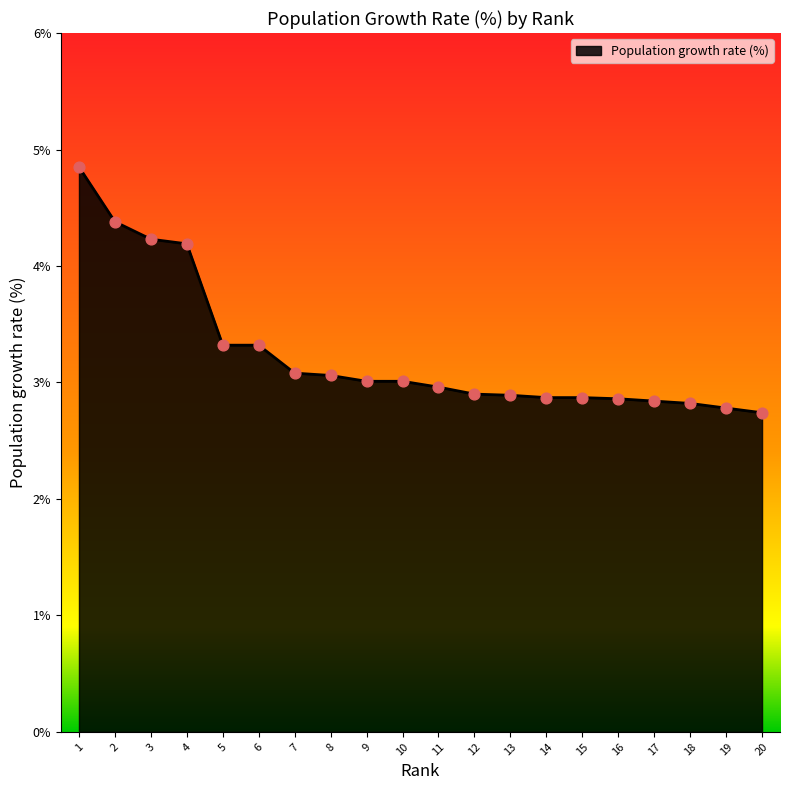

Approximately how many times larger is the value at 14 compared to 10?

1.0